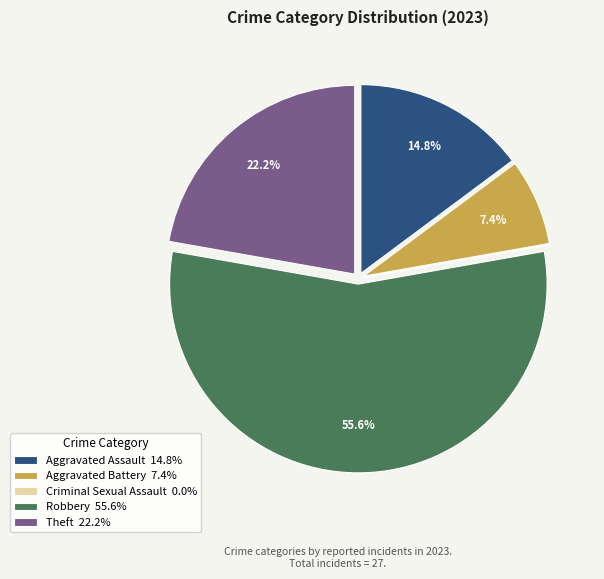

What percentage is the Robbery slice, to the nearest percent?

56%